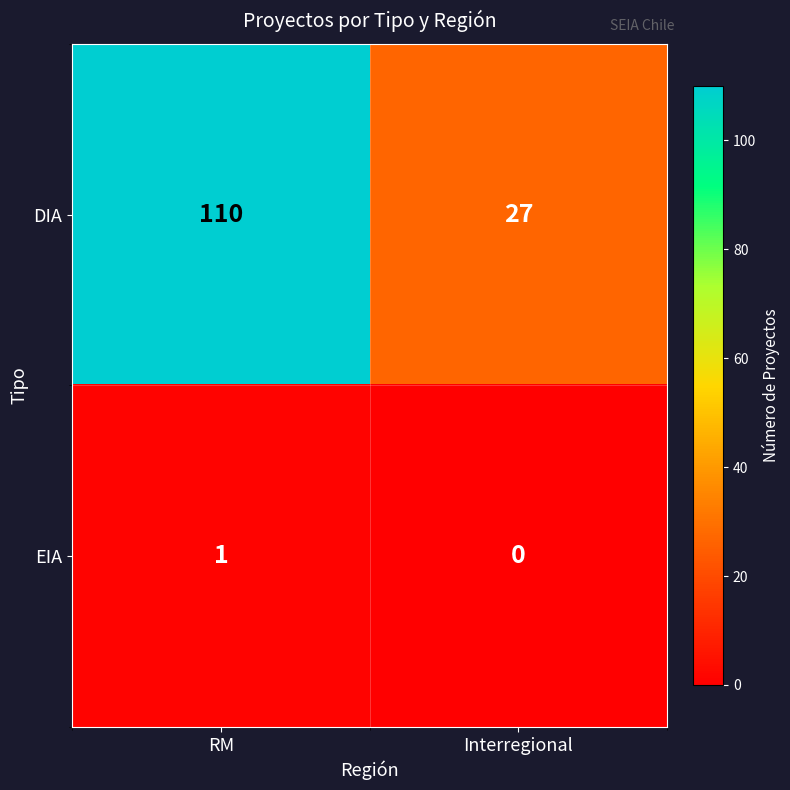

What is the difference between the maximum and minimum values in the DIA series?

83